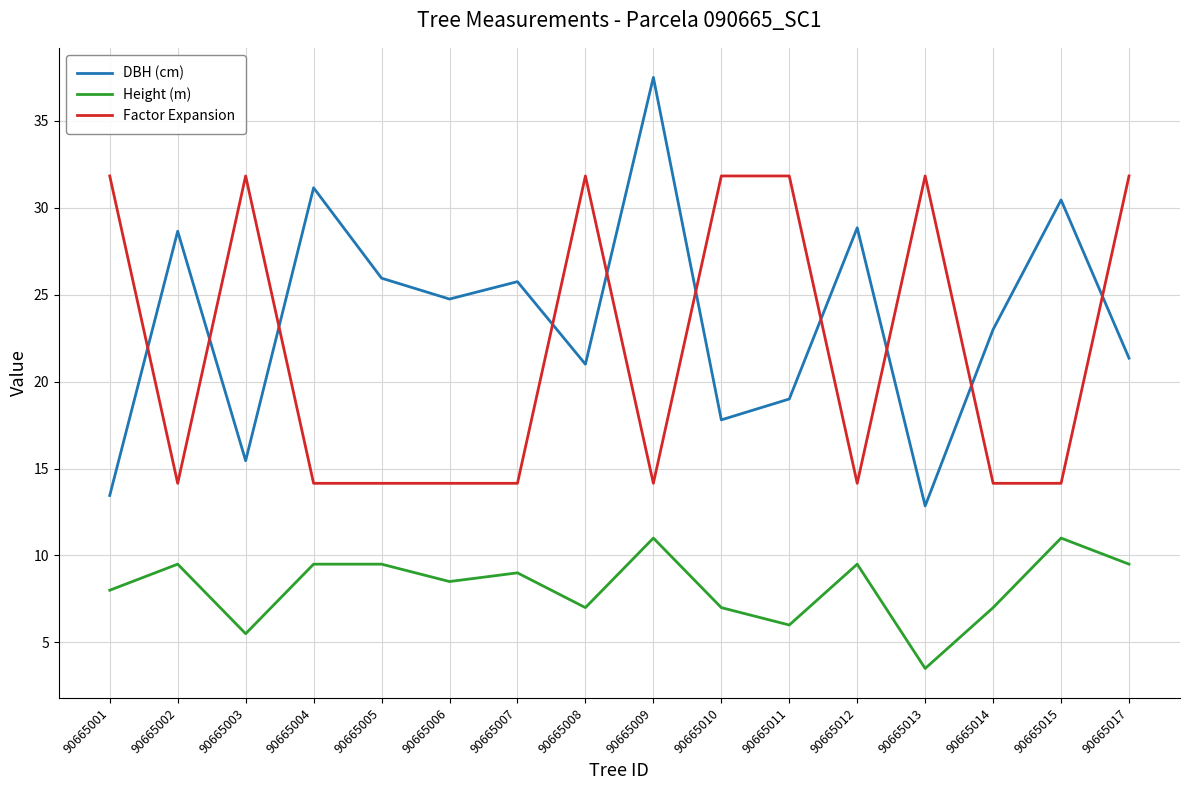

What is the smallest value displayed?

3.5